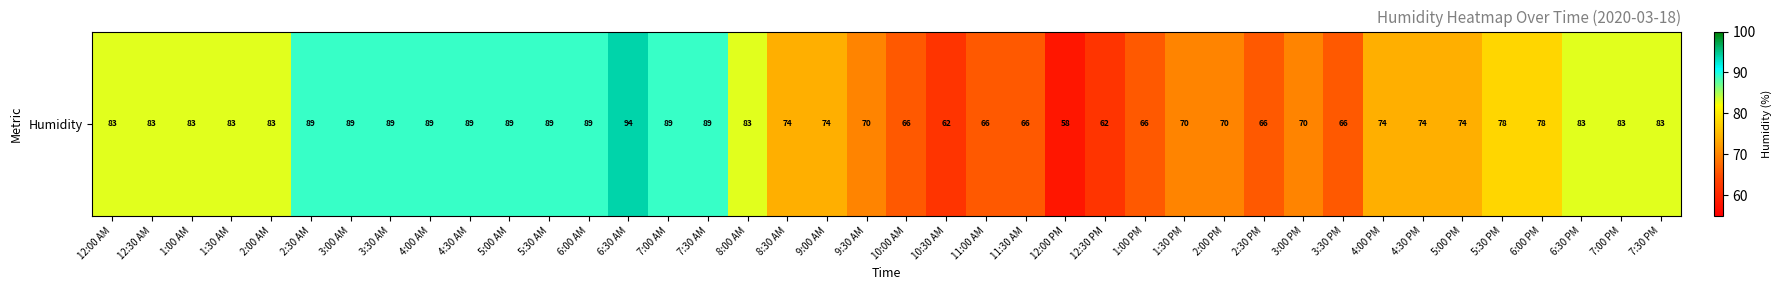

Reading left to right, list all the values displayed in this chart.

12:00 AM=83	12:30 AM=83	1:00 AM=83	1:30 AM=83	2:00 AM=83	2:30 AM=89	3:00 AM=89	3:30 AM=89	4:00 AM=89	4:30 AM=89	5:00 AM=89	5:30 AM=89	6:00 AM=89	6:30 AM=94	7:00 AM=89	7:30 AM=89	8:00 AM=83	8:30 AM=74	9:00 AM=74	9:30 AM=70	10:00 AM=66	10:30 AM=62	11:00 AM=66	11:30 AM=66	12:00 PM=58	12:30 PM=62	1:00 PM=66	1:30 PM=70	2:00 PM=70	2:30 PM=66	3:00 PM=70	3:30 PM=66	4:00 PM=74	4:30 PM=74	5:00 PM=74	5:30 PM=78	6:00 PM=78	6:30 PM=83	7:00 PM=83	7:30 PM=83